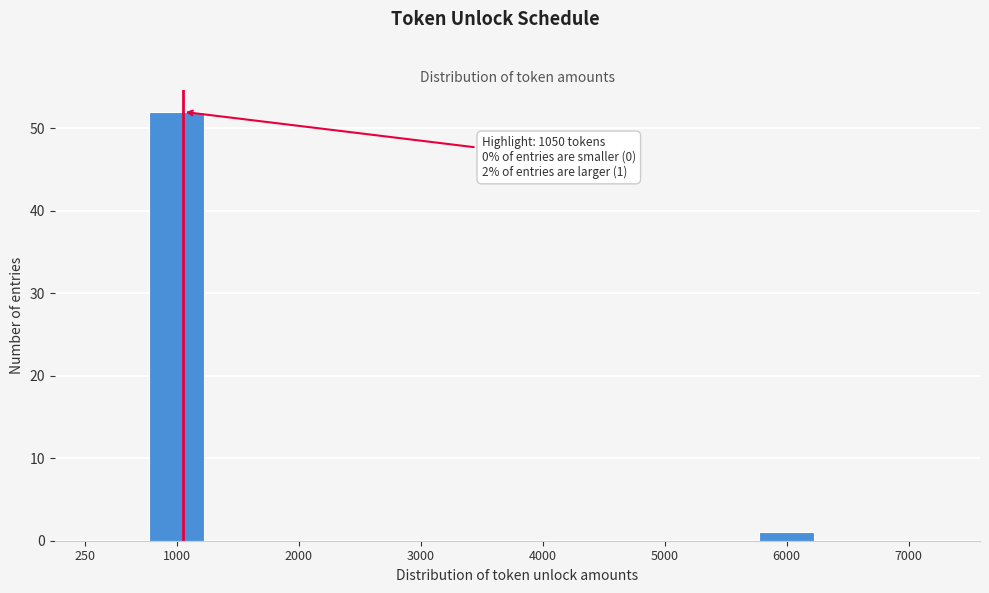

Reading right to left, extract all data points from this chart.

7000=0	6000=1	5000=0	4000=0	3000=0	2000=0	1000=52	250=0